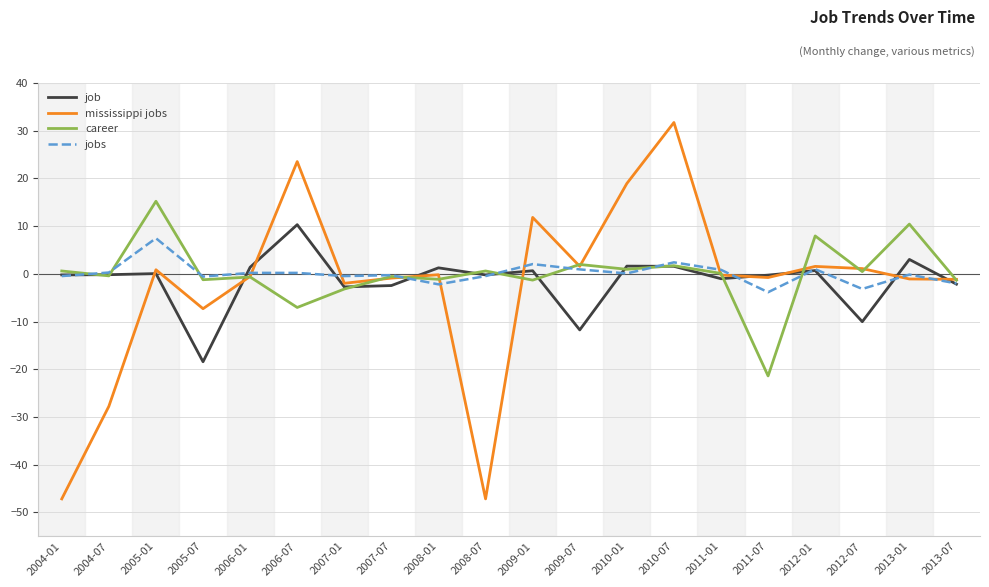

Is the value of mississippi jobs at 2007-01 greater than the value of job at 2006-07?

No